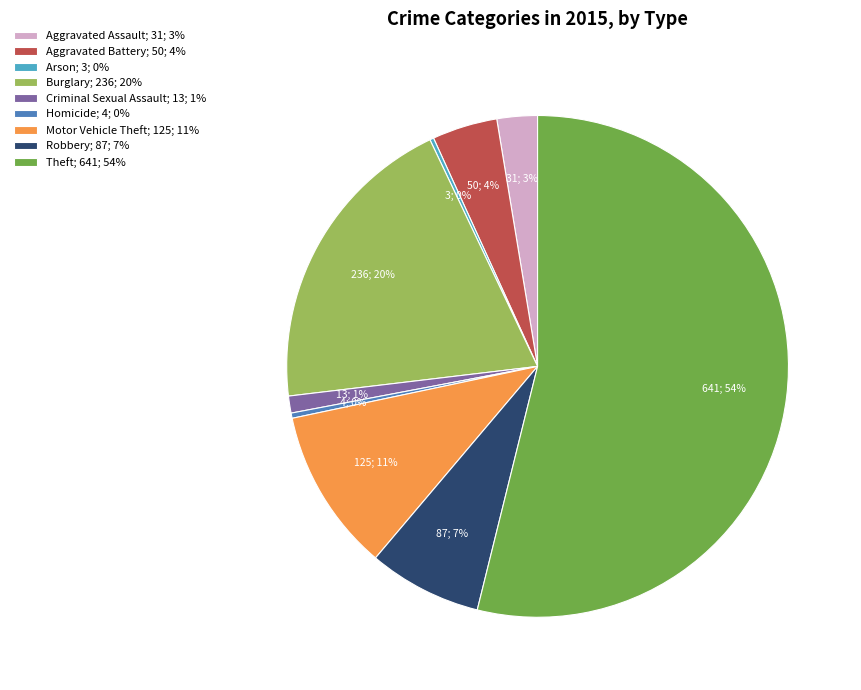

Between Robbery; 87; 7% and Burglary; 236; 20%, which is larger?

Burglary; 236; 20%